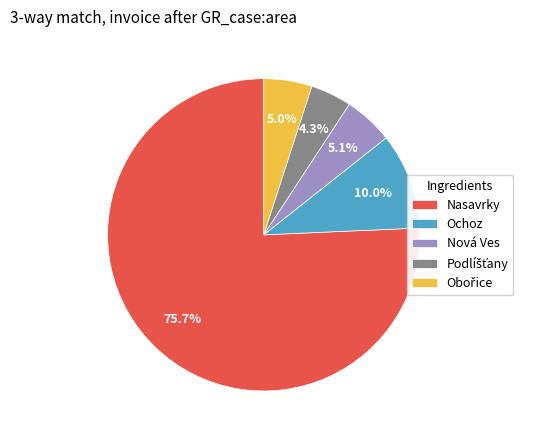

Which category has the biggest portion of the pie?

Nasavrky